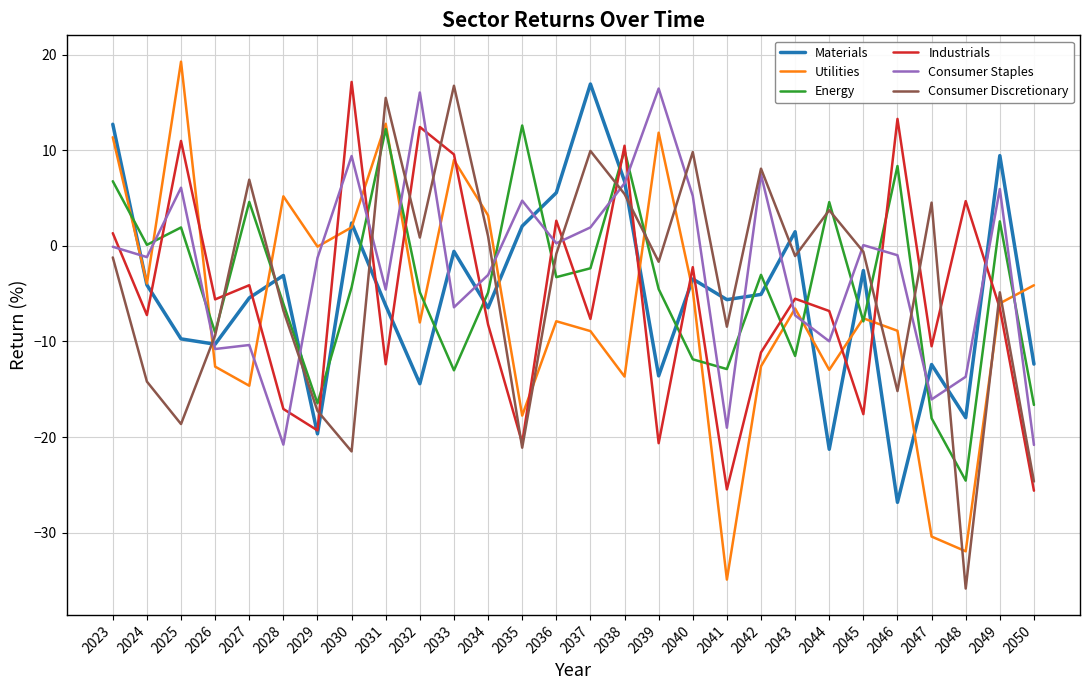

What is the minimum value for Industrials?

-25.6